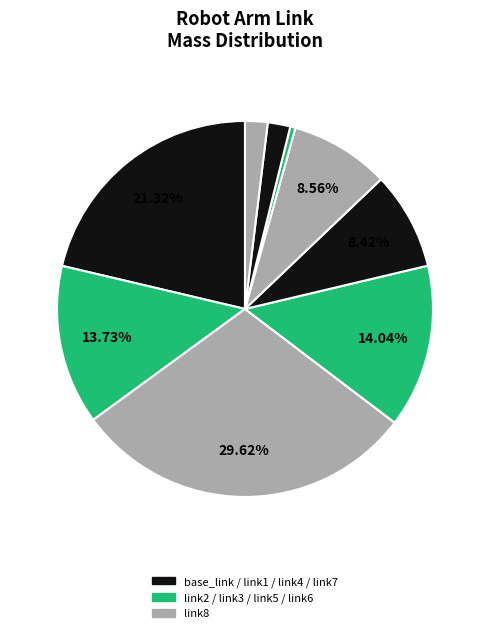

Count the number of slices in the pie.

9